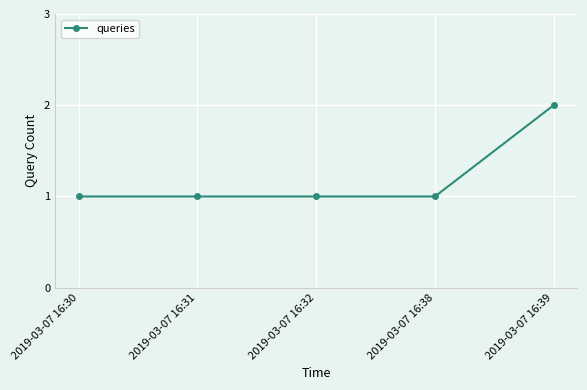

The value at 2019-03-07 16:32 is 2. True or false?

False